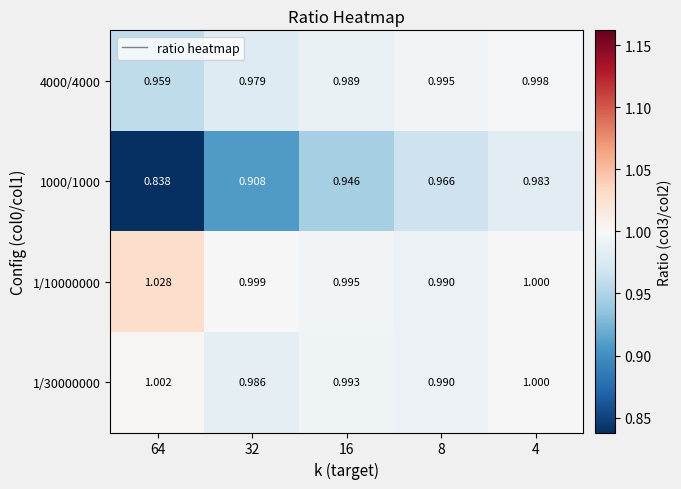

Is the value of 1/30000000 at 16 greater than the value of 1000/1000 at 16?

Yes